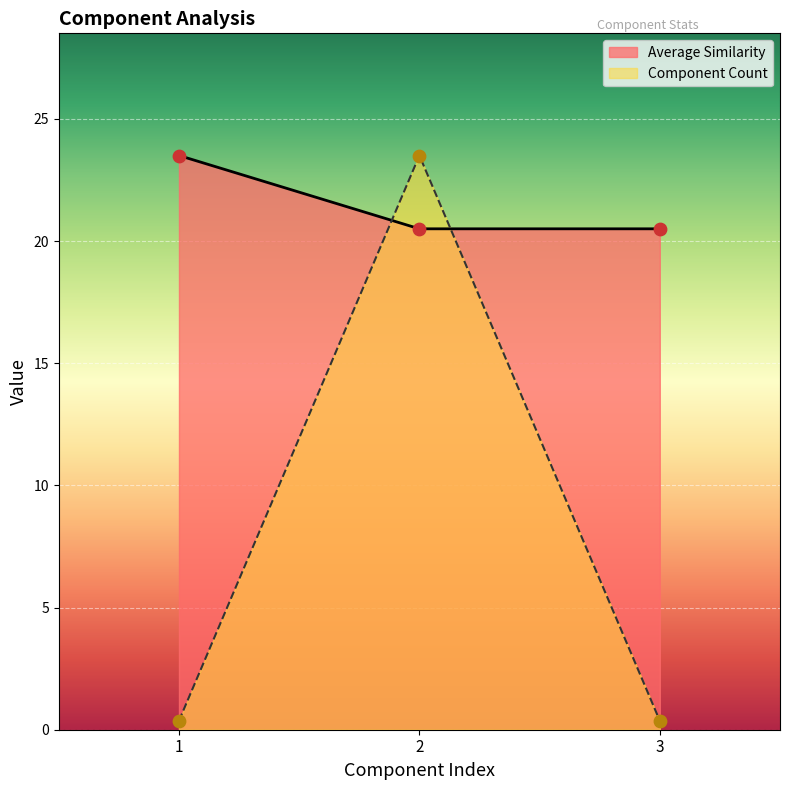

Which series has the widest spread of Y values?

Component Count